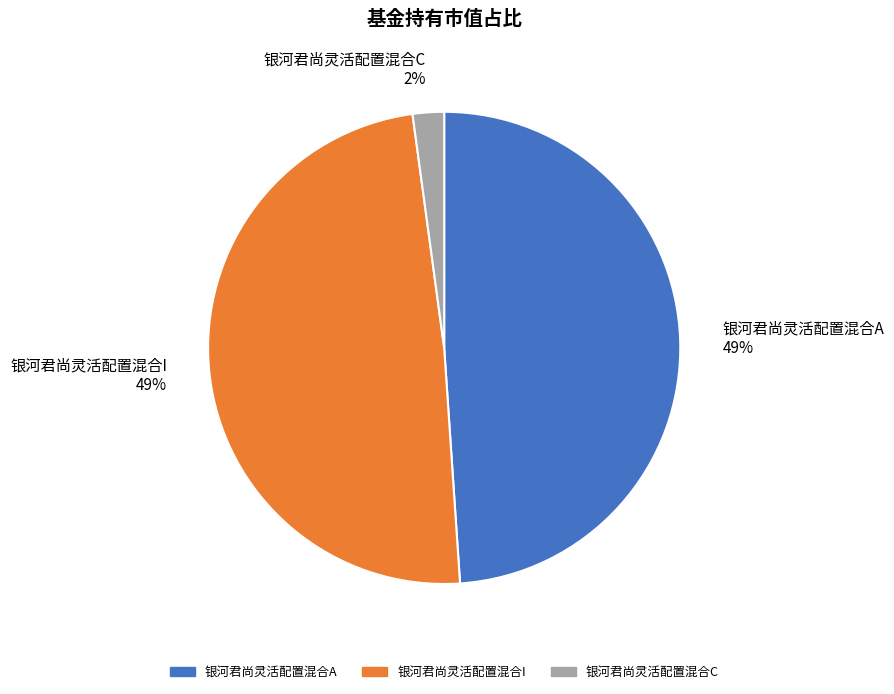

Combined, do 银河君尚灵活配置混合A and 银河君尚灵活配置混合C account for over 50%?

Yes